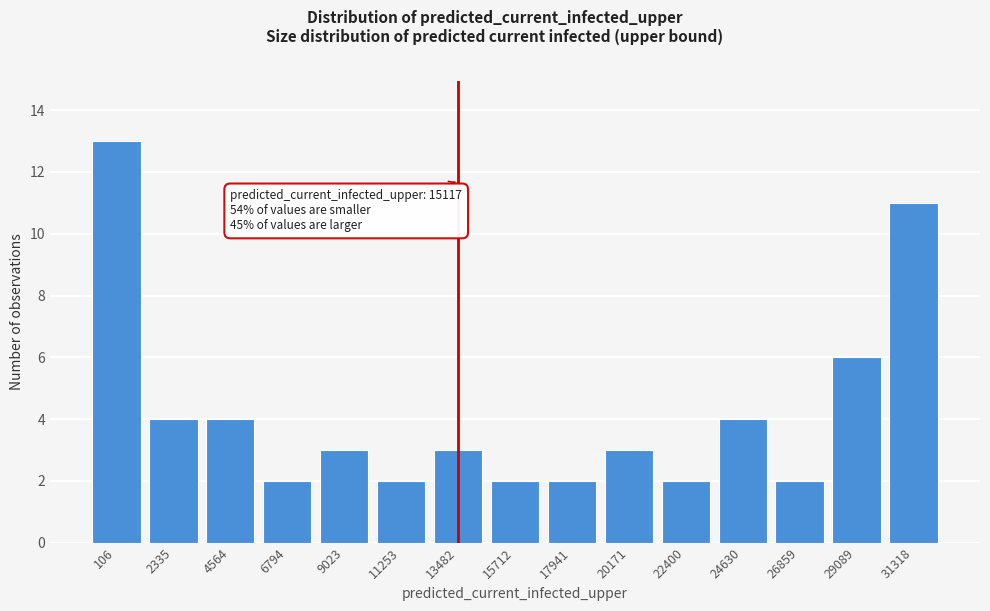

Reading left to right, what are all the values shown in this chart?

106=13	2335=4	4564=4	6794=2	9023=3	11253=2	13482=3	15712=2	17941=2	20171=3	22400=2	24630=4	26859=2	29089=6	31318=11